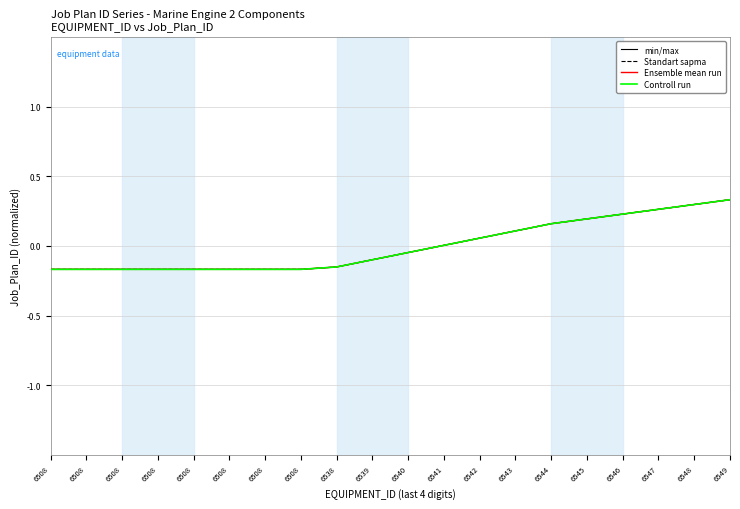

Which category has the lowest value across all series?

6508